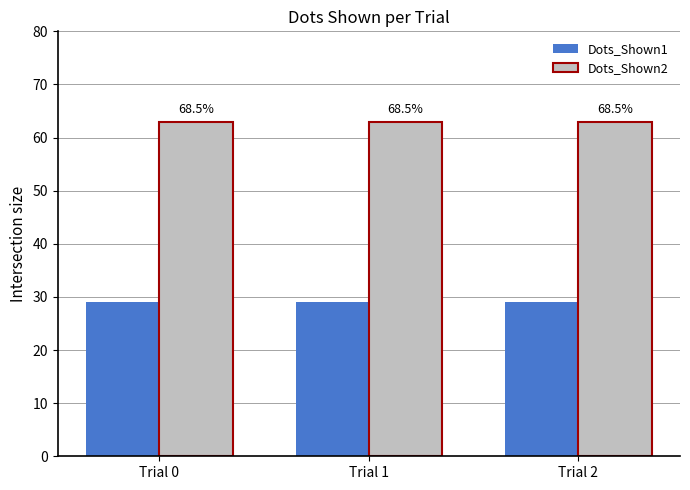

True or false: Dots_Shown2 has a value of 29 at Trial 1.

False